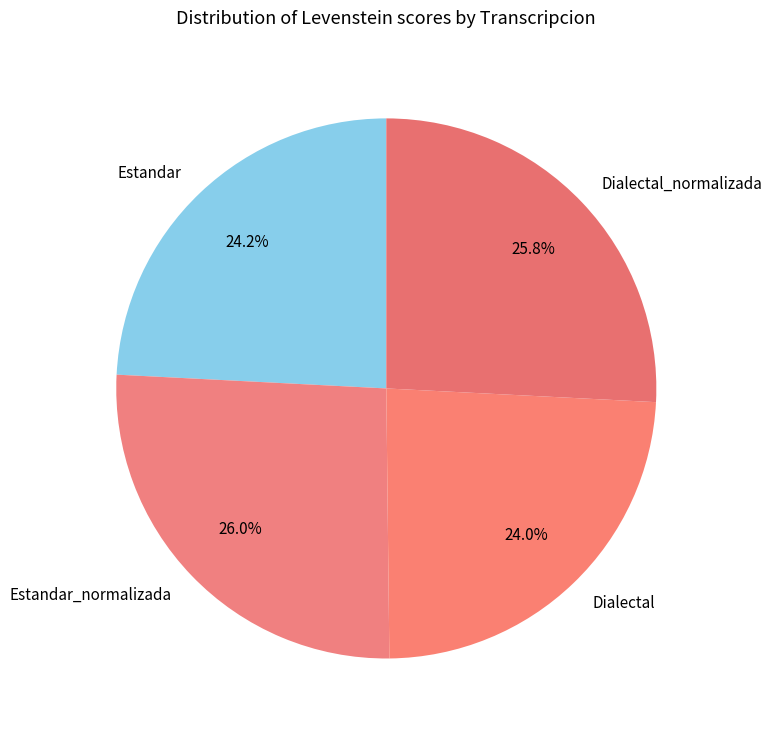

The Dialectal_normalizada slice represents 16% of the pie. True or false?

False